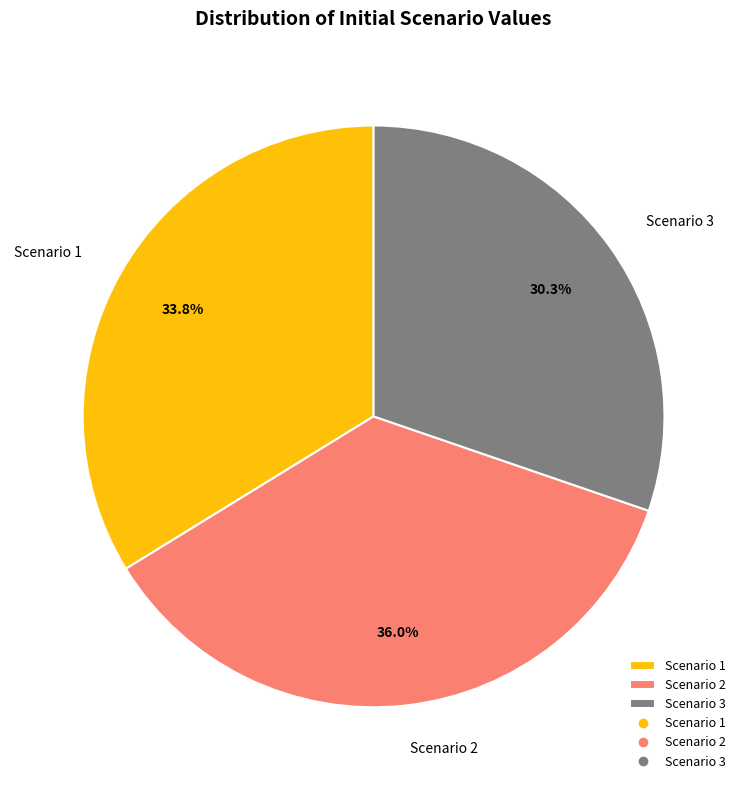

Count the number of slices in the pie.

3